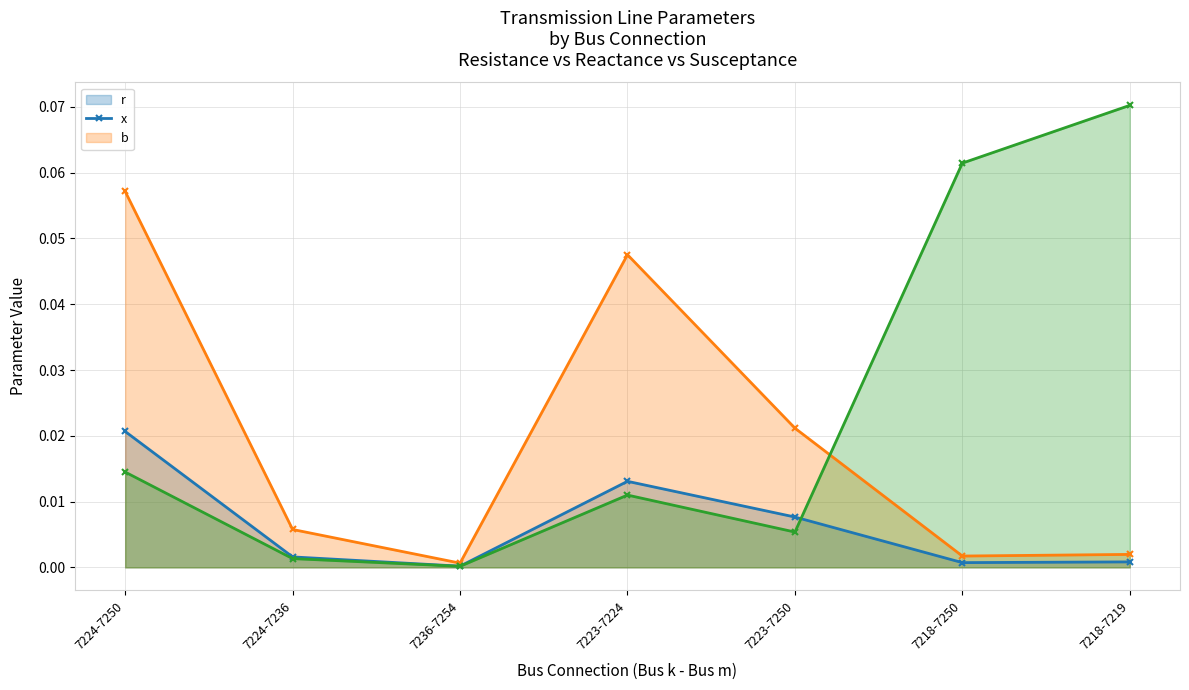

Where is the first local minimum for x (line)?

7236-7254